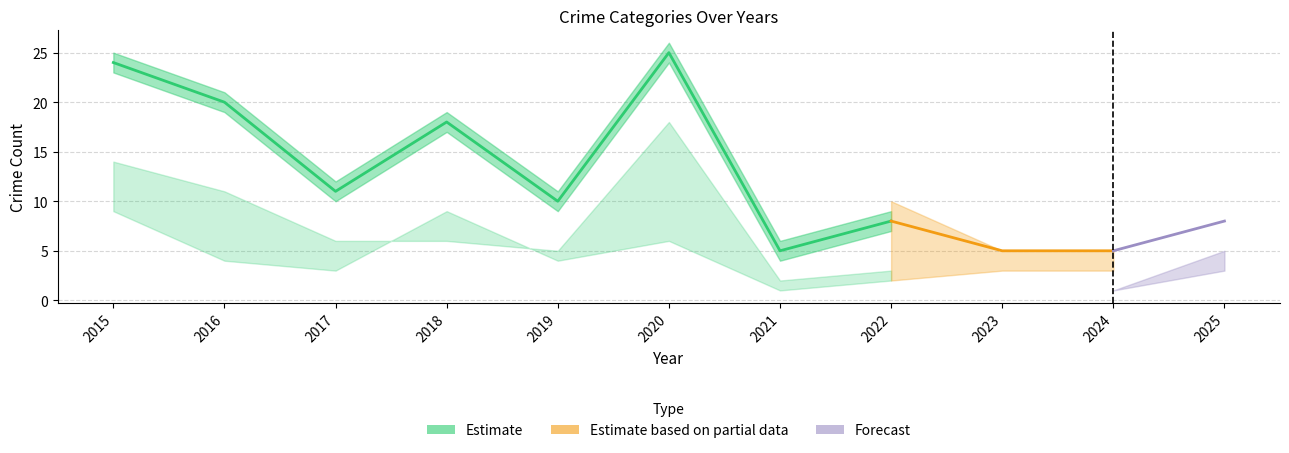

At which category is the sum across all series the highest?

2020